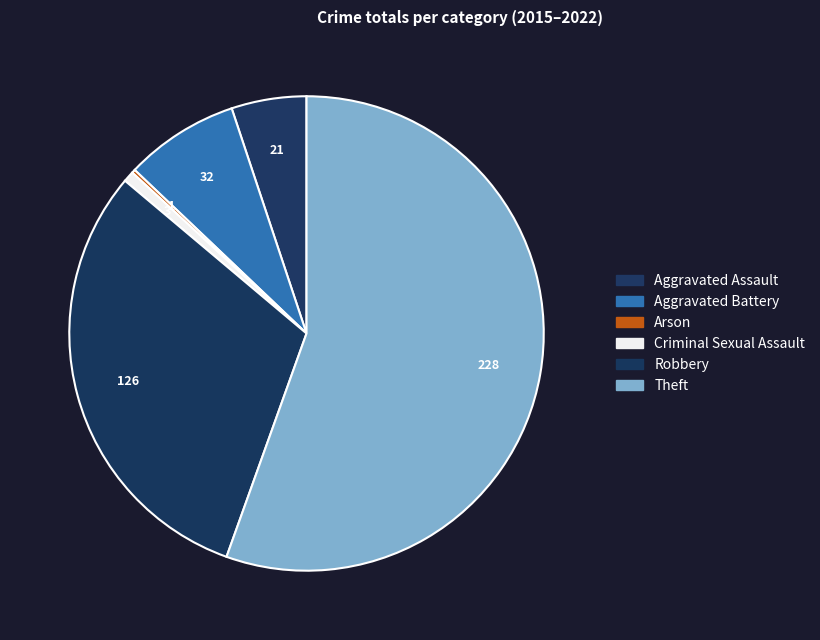

To the nearest percent, what is the combined percentage of Arson and Aggravated Assault?

5%